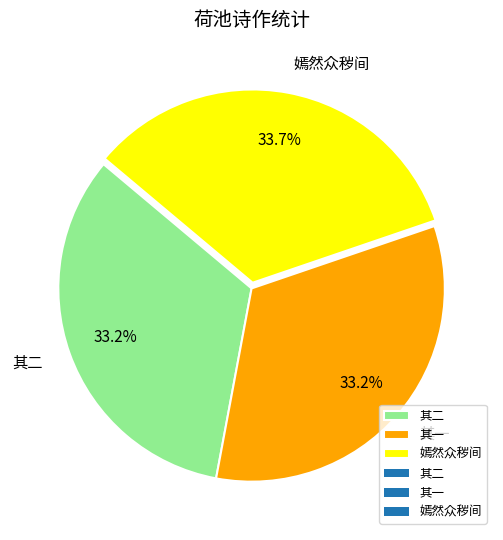

What percentage do 其一 and 其二 together represent?

66.3%